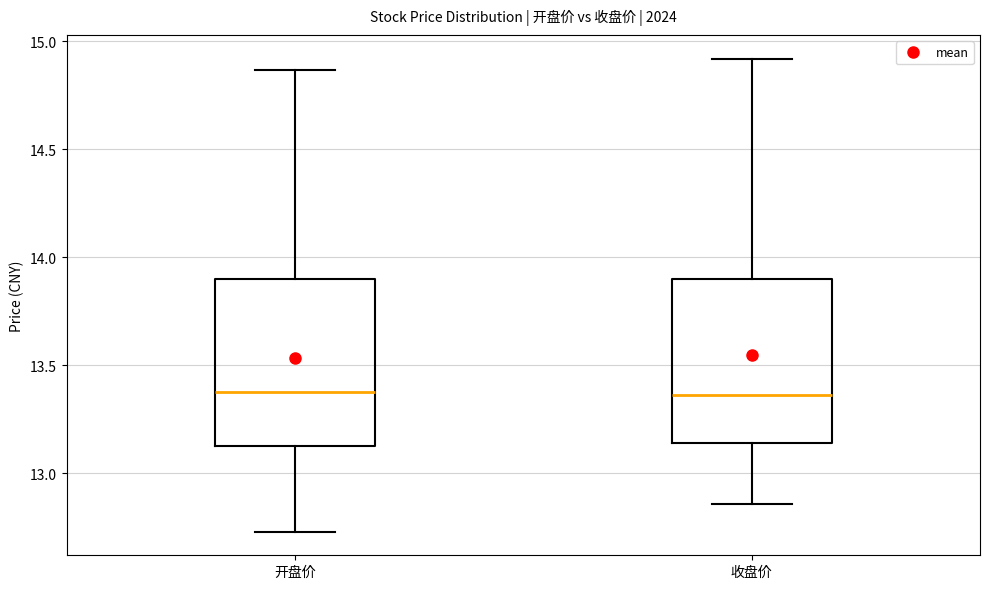

Where does the upper whisker of the box for 收盘价 end on the y-axis? The values are not printed on the chart, so give them approximately, as read against the axis.

14.90